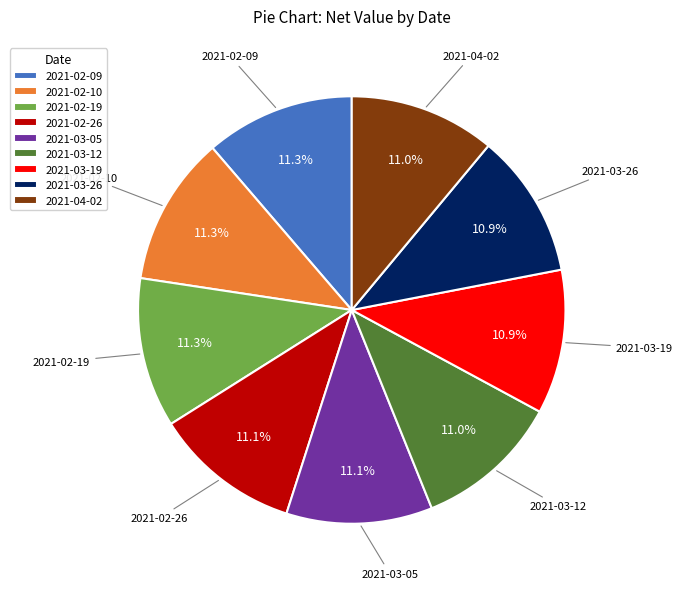

Is it true that 2021-03-26 is 1% of the pie?

False